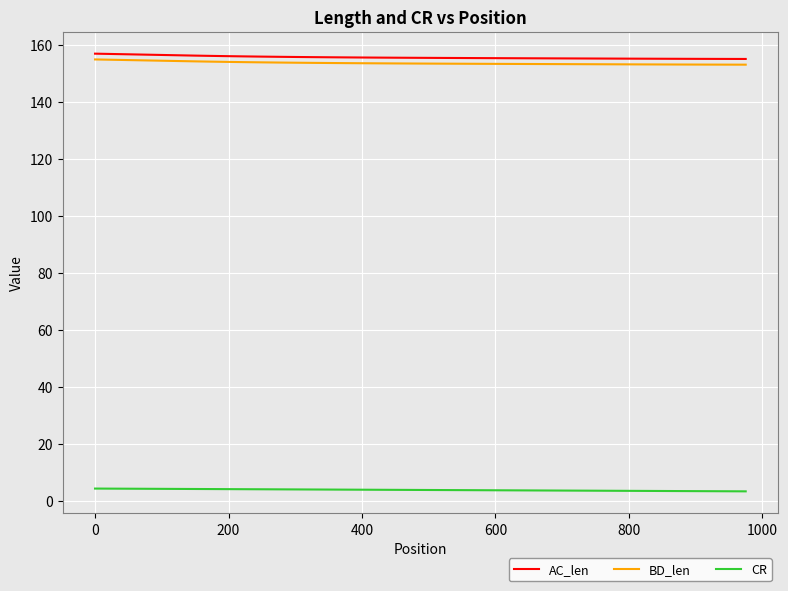

What is the smallest value displayed?

3.5